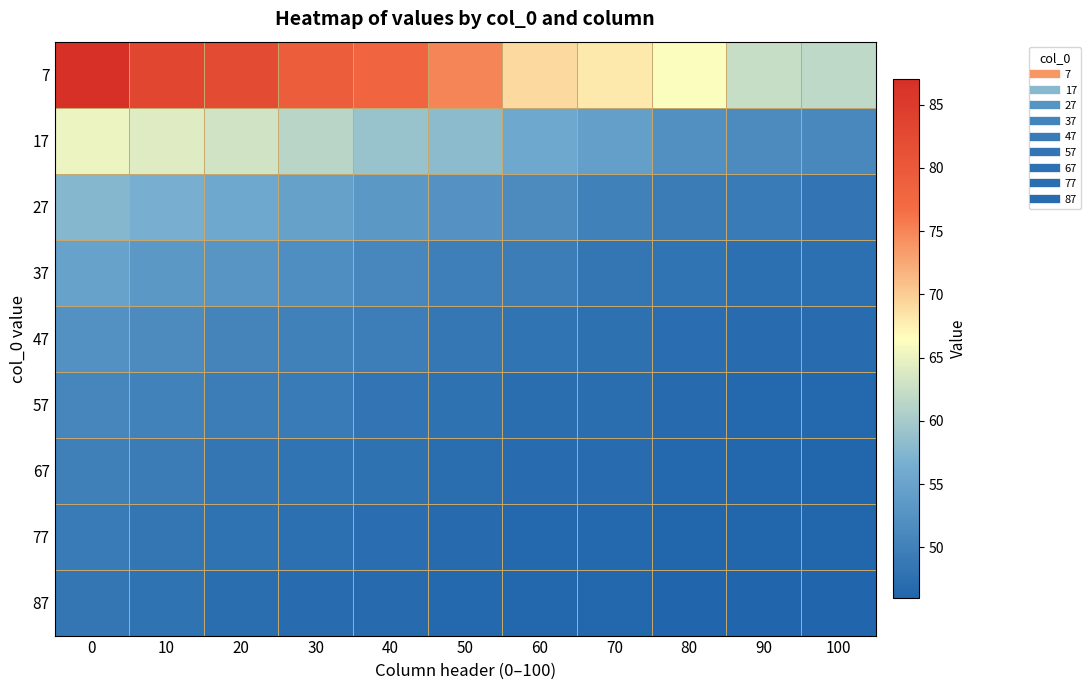

Reading left to right, extract all data points from this chart.

7: 0=86.8	10=83.1	20=82.3	30=79.3	40=78.1	50=75.0	60=69.2	70=68.1	80=66.2	90=62.4	100=61.7
17: 0=65.1	10=64.2	20=63.1	30=61.4	40=59.1	50=58.1	60=55.6	70=54.5	80=52.1	90=51.5	100=51.1
27: 0=57.6	10=56.7	20=55.7	30=54.5	40=53.2	50=52.5	60=51.5	70=50.1	80=49.3	90=49.1	100=48.3
37: 0=54.7	10=53.3	20=52.9	30=51.8	40=50.9	50=49.8	60=49.5	70=48.5	80=48.1	90=47.6	100=47.6
47: 0=52.3	10=51.5	20=50.4	30=50.1	40=49.7	50=48.7	60=48.1	70=47.6	80=47.1	90=47.1	100=47.0
57: 0=50.8	10=50.2	20=49.4	30=49.1	40=48.4	50=47.9	60=47.4	70=47.4	80=46.9	90=46.6	100=46.6
67: 0=49.9	10=49.2	20=48.5	30=48.1	40=47.8	50=47.3	60=47.1	70=47.0	80=46.5	90=46.4	100=46.3
77: 0=49.2	10=48.4	20=48.1	30=47.5	40=47.1	50=46.8	60=46.6	70=46.6	80=46.3	90=46.2	100=46.2
87: 0=48.5	10=48.0	20=47.4	30=47.1	40=46.9	50=46.6	60=46.4	70=46.3	80=46.1	90=46.1	100=46.0